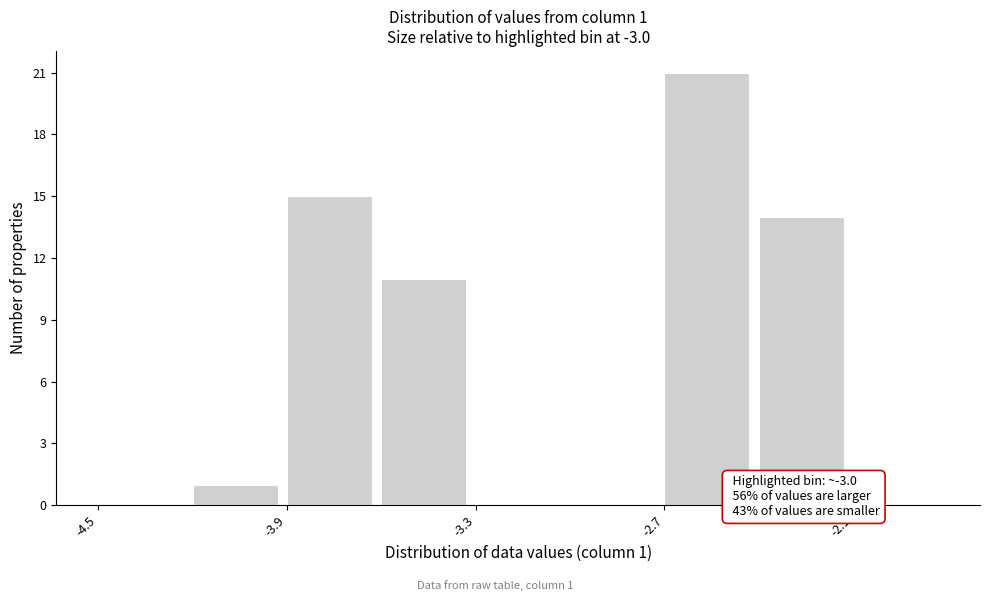

Around what value on the x-axis is the tallest bar? Give the approximate position of its centre, as read against the axis.

-2.6